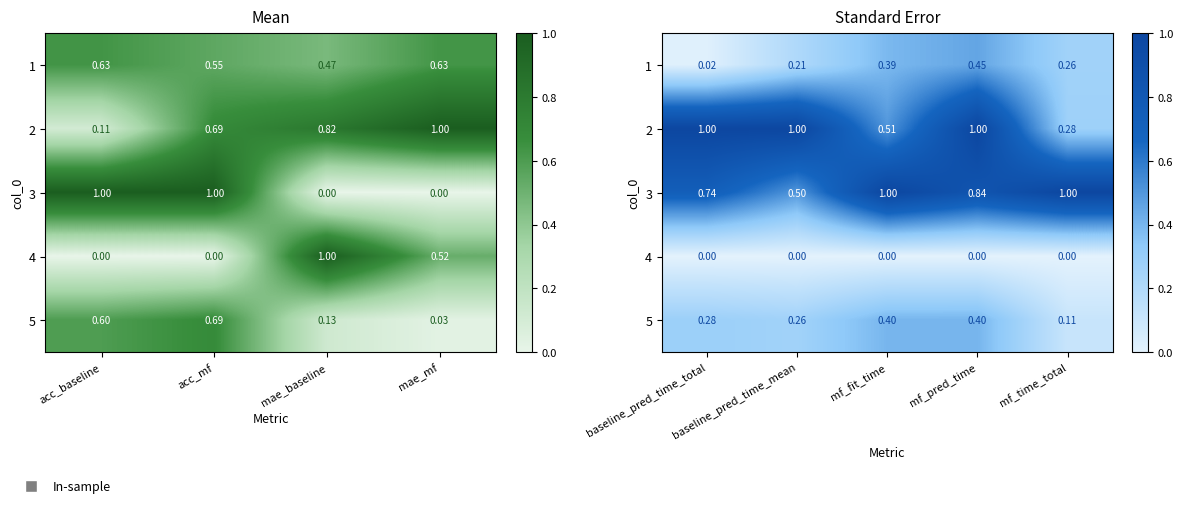

What is the difference between the maximum and minimum values in the 1 series?

0.4